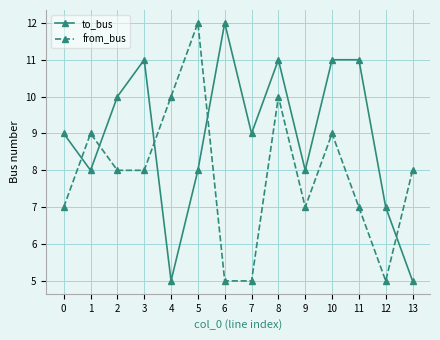

At which category is the sum across all series the highest?

8